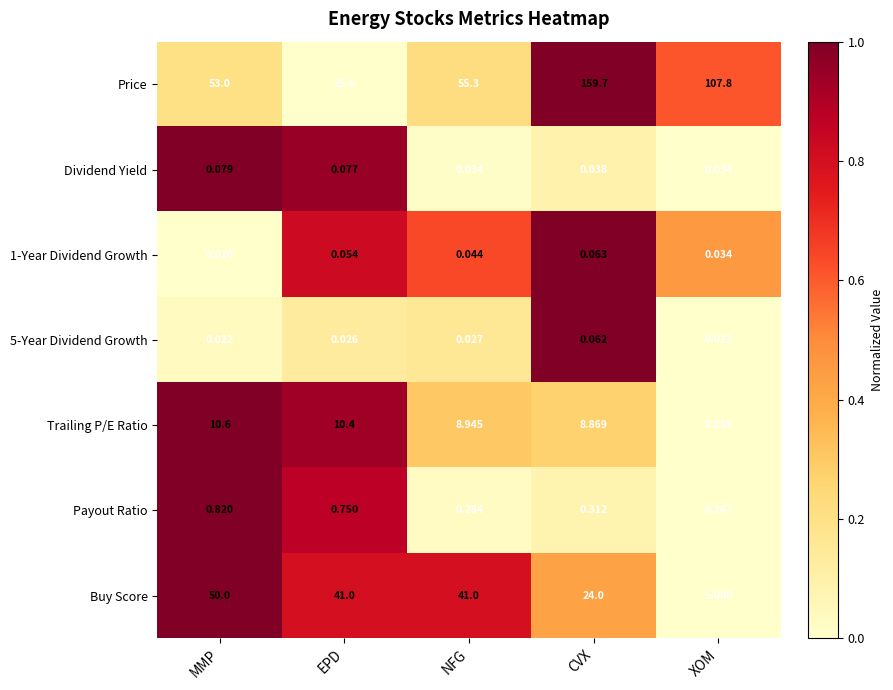

List the series in order of their peak value, highest first.

Price, Buy Score, Trailing P/E Ratio, Payout Ratio, Dividend Yield, 1-Year Dividend Growth, 5-Year Dividend Growth